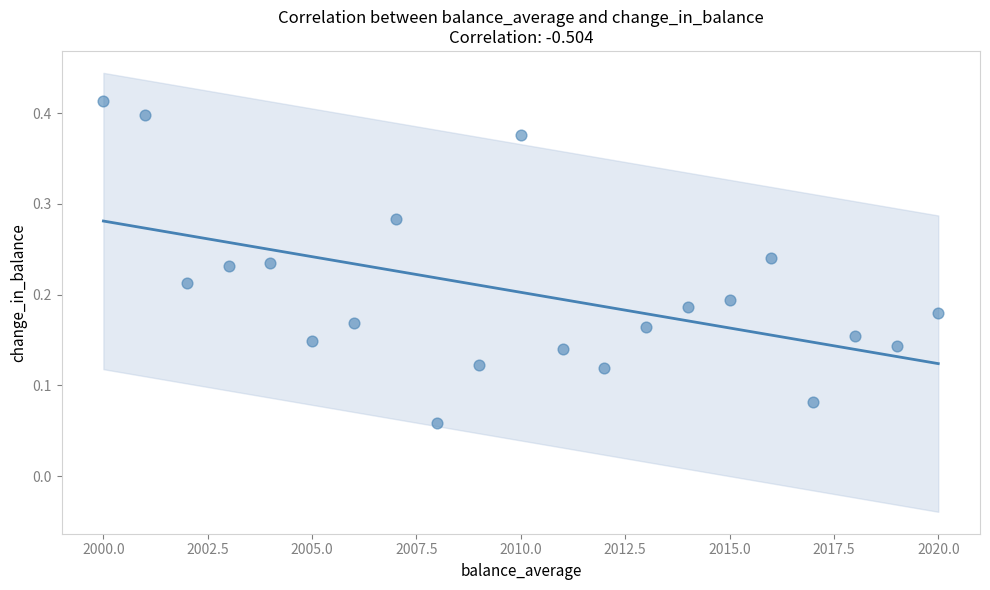

What is the range of X values (max minus min)?

20.0